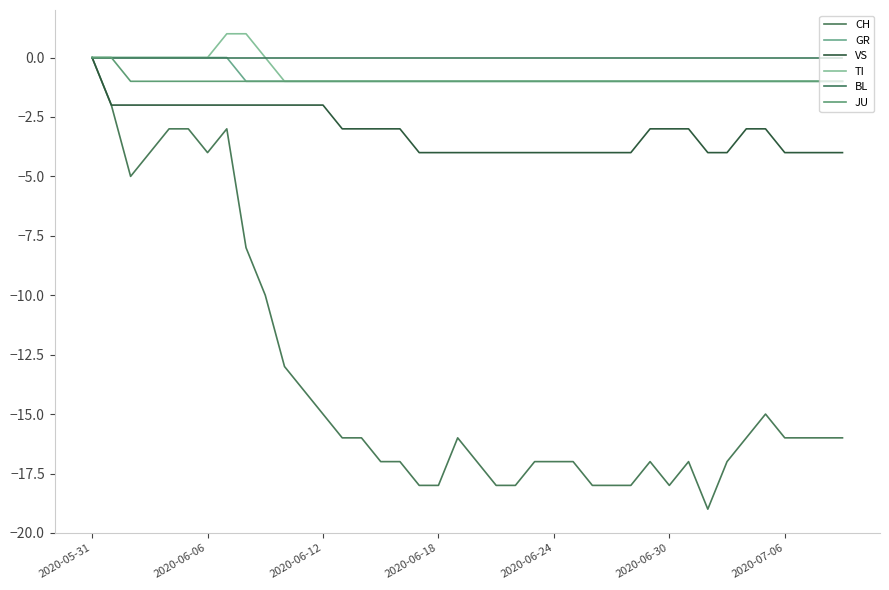

True or false: VS and BL intersect in this chart.

False